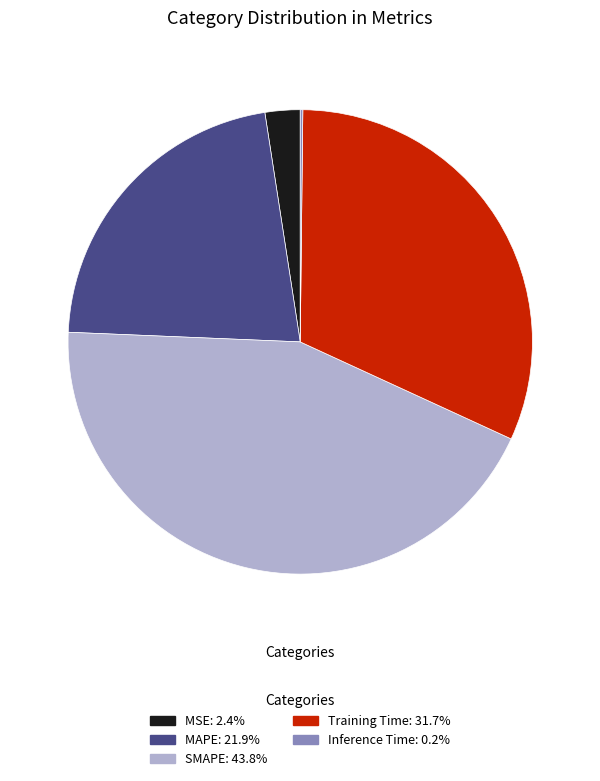

Which category has the biggest portion of the pie?

SMAPE